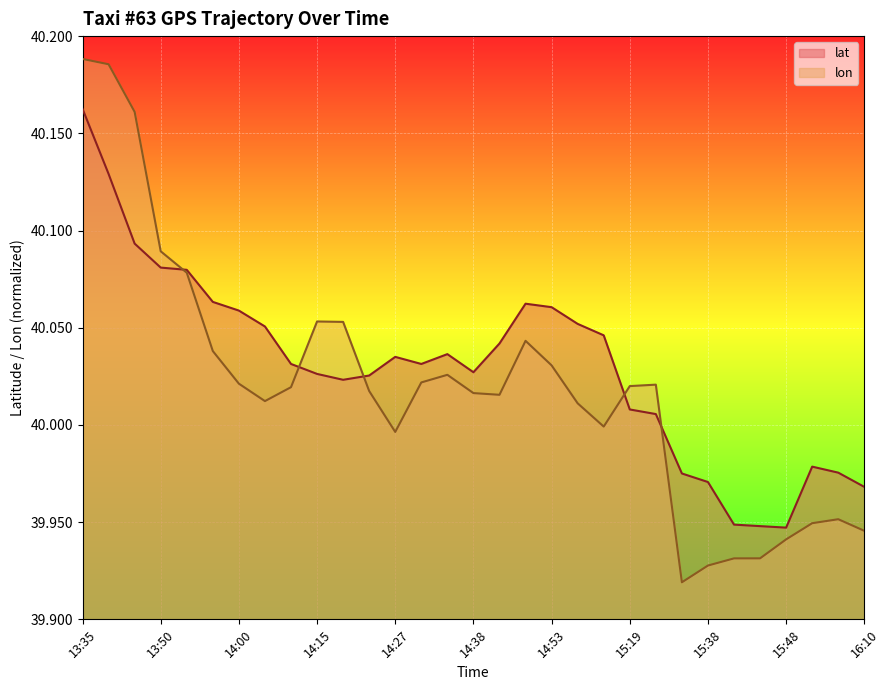

Reading left to right, extract all data points from this chart.

lat: 40.2	40.1	40.1	40.1	40.1	40.1	40.1	40.1	40.0	40.0	40.0	40.0	40.0	40.0	40.0	40.0	40.0	40.1	40.1	40.1	40.0	40.0	40.0	40.0	40.0	39.9	39.9	39.9	40.0	40.0	40.0
lon: 40.2	40.2	40.2	40.1	40.1	40.0	40.0	40.0	40.0	40.1	40.1	40.0	40.0	40.0	40.0	40.0	40.0	40.0	40.0	40.0	40.0	40.0	40.0	39.9	39.9	39.9	39.9	39.9	39.9	40.0	39.9